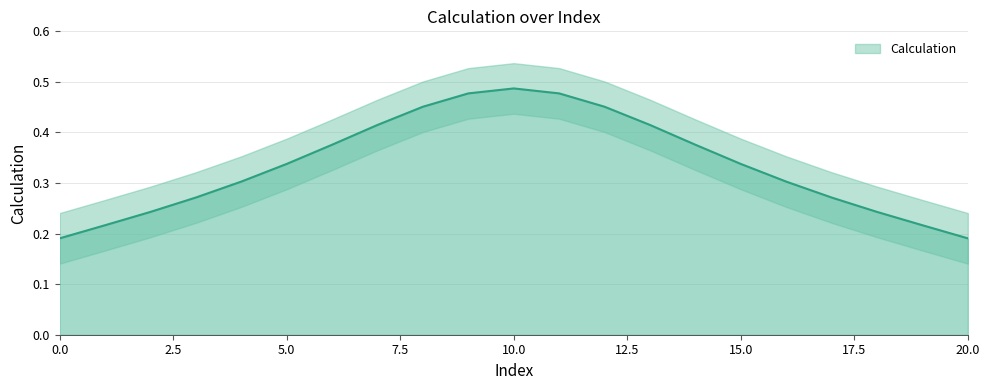

Rank the categories by value from lowest to highest.

0, 20, 1, 19, 2, 18, 3, 17, 4, 16, 5, 15, 6, 14, 7, 13, 8, 12, 9, 11, 10